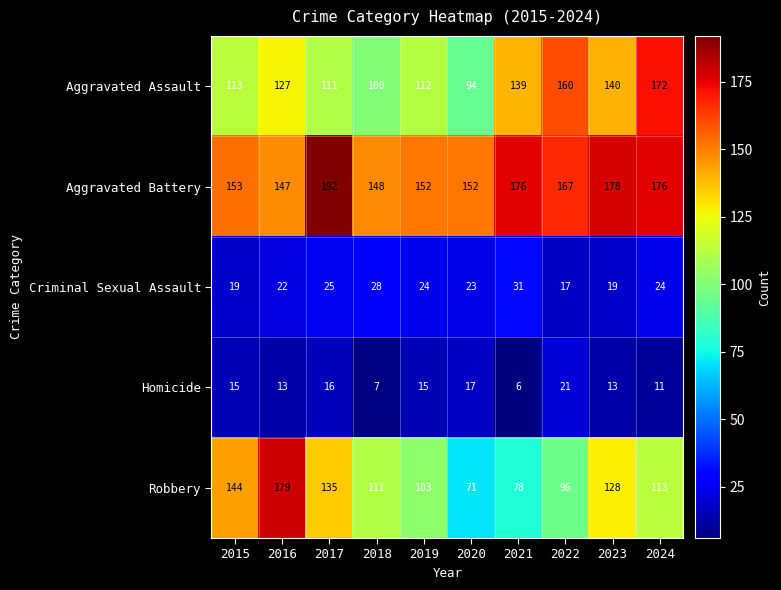

What is the sum of the Aggravated Assault values at 2017 and 2024?

283